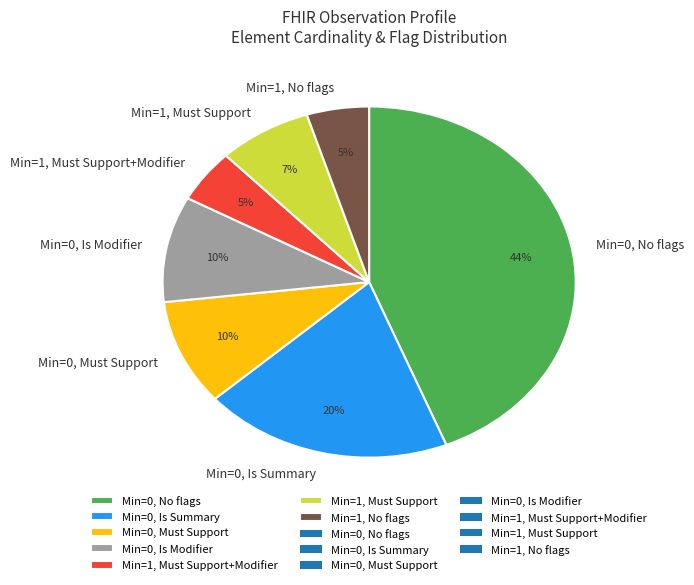

Is there any slice that represents more than half of the pie?

No